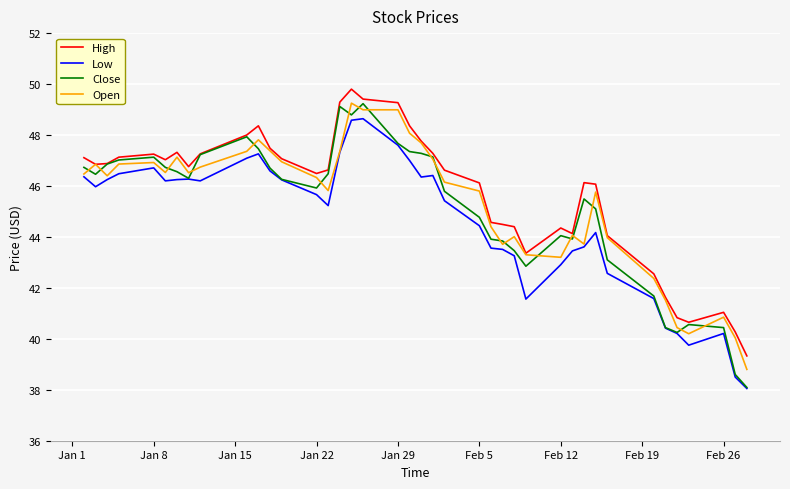

Which series has the widest spread of values?

Close